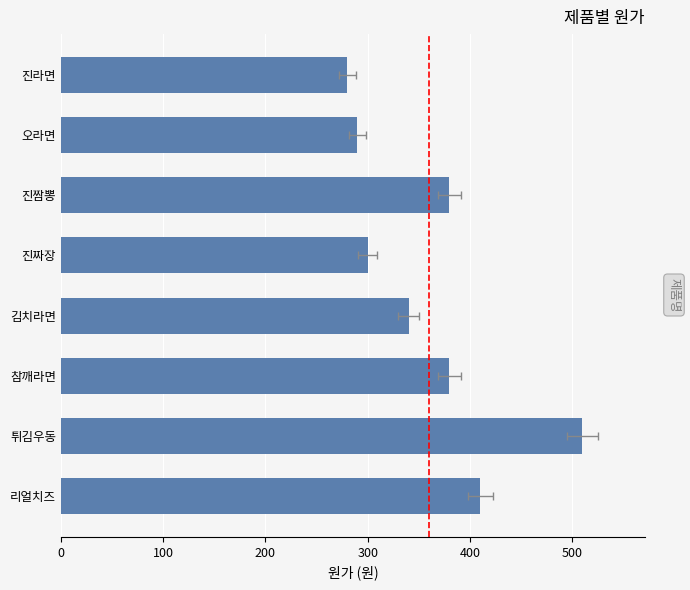

What is the sum of all values?

2890